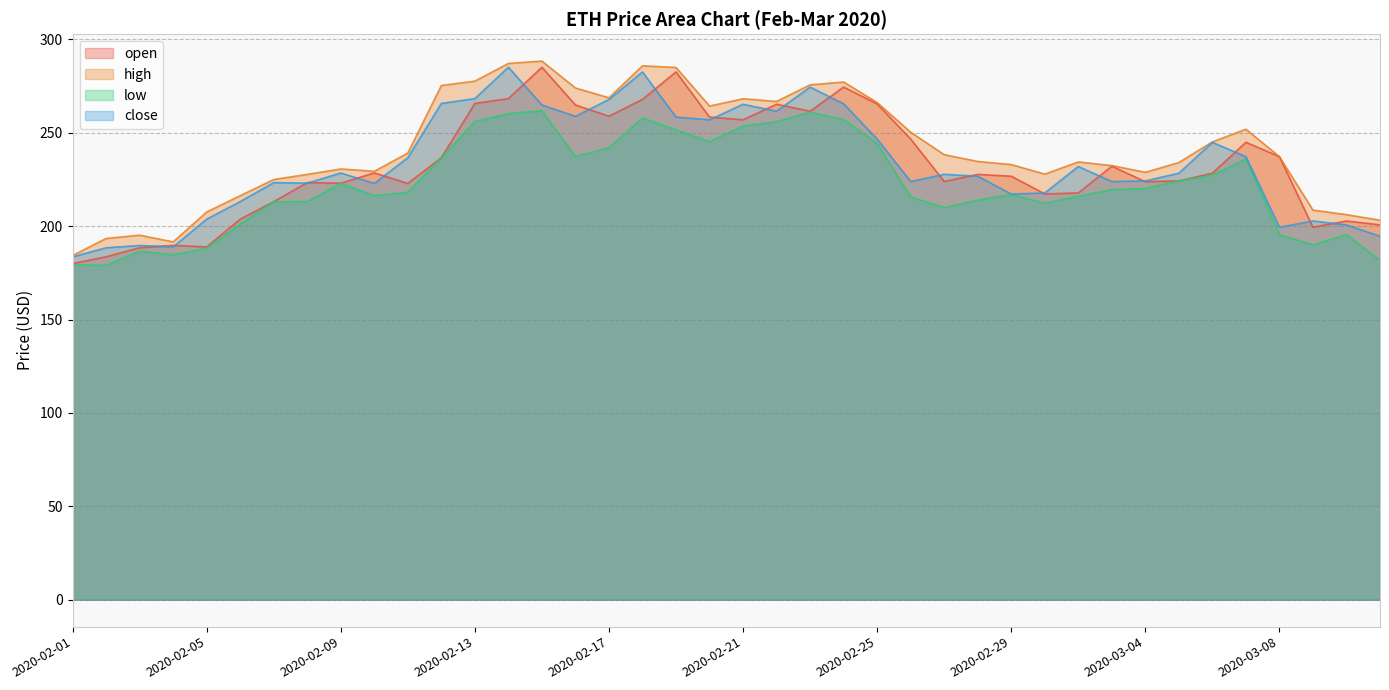

What is the average value of the low series?

222.5